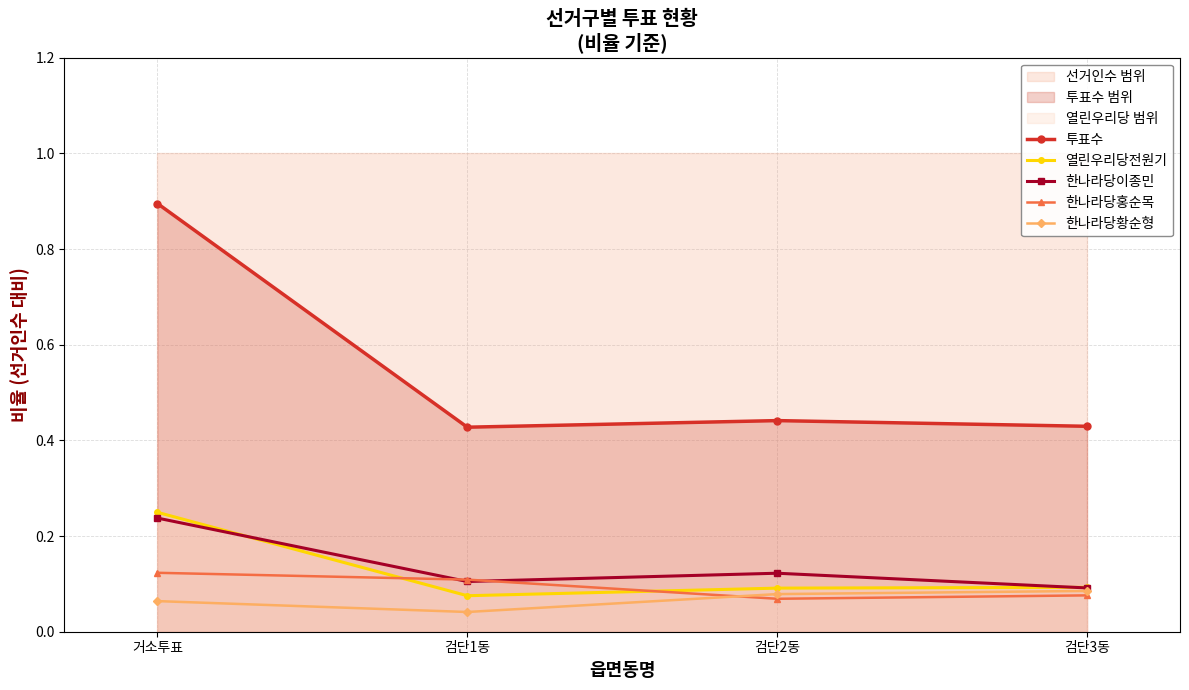

List the series in order of their peak value, lowest first.

한나라당황순형, 한나라당홍순목, 한나라당이종민, 열린우리당전원기, 투표수